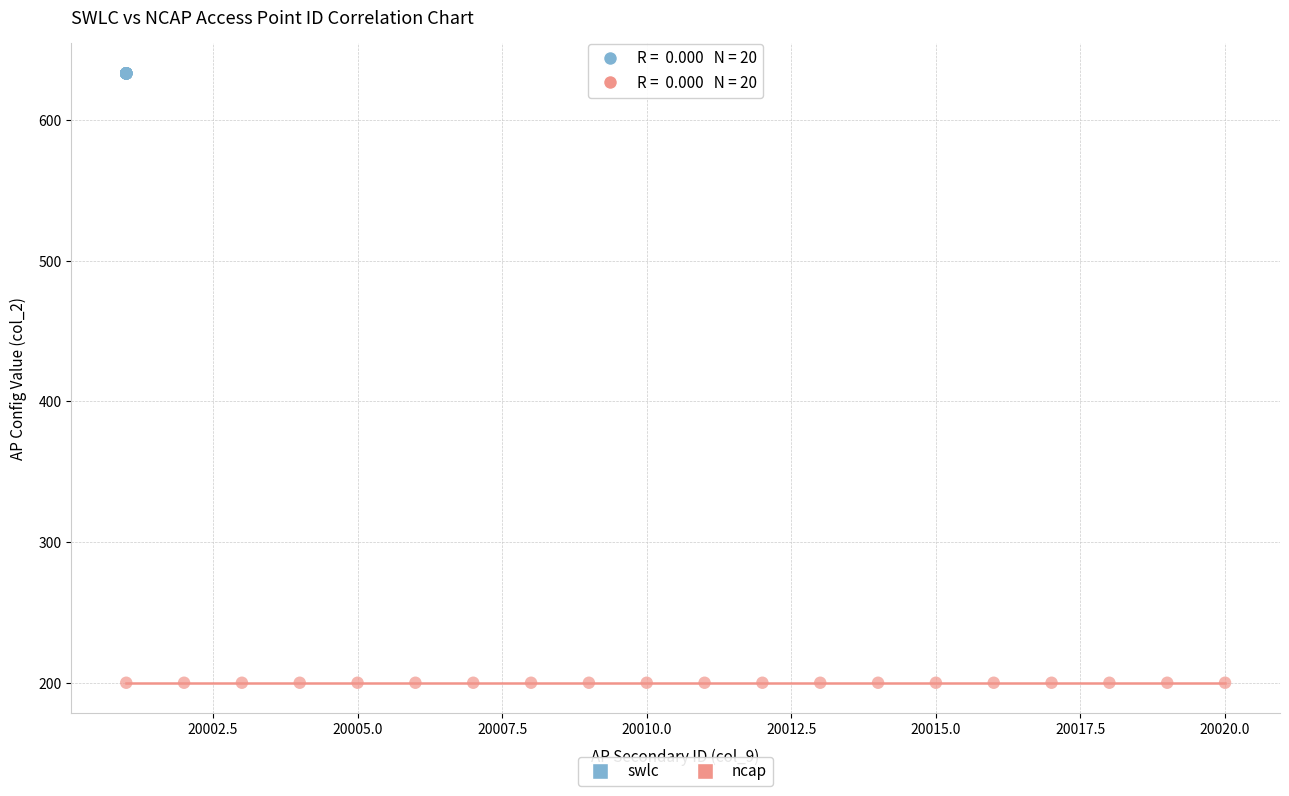

Which series reaches the maximum Y coordinate?

swlc